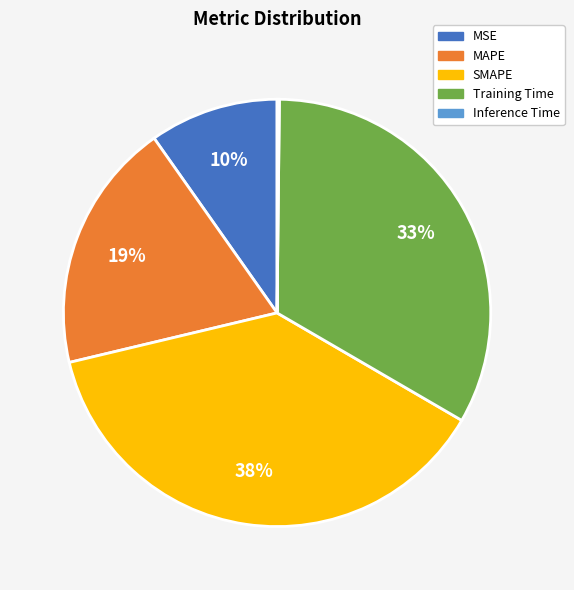

Approximately how many times larger is the value at Training Time compared to SMAPE?

0.9